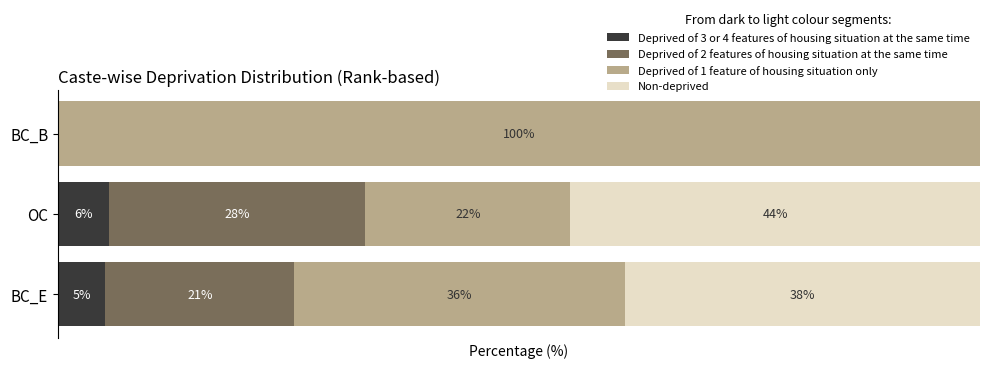

What are all the series names shown in the legend?

Deprived of 3 or 4 features of housing situation at the same time, Deprived of 2 features of housing situation at the same time, Deprived of 1 feature of housing situation only, Non-deprived